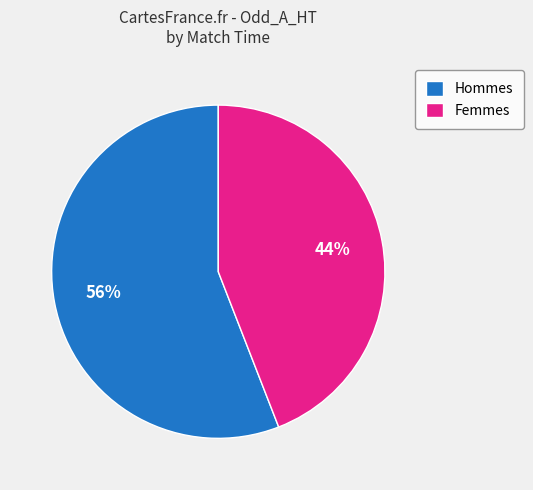

Does Hommes represent more than half of the total?

Yes